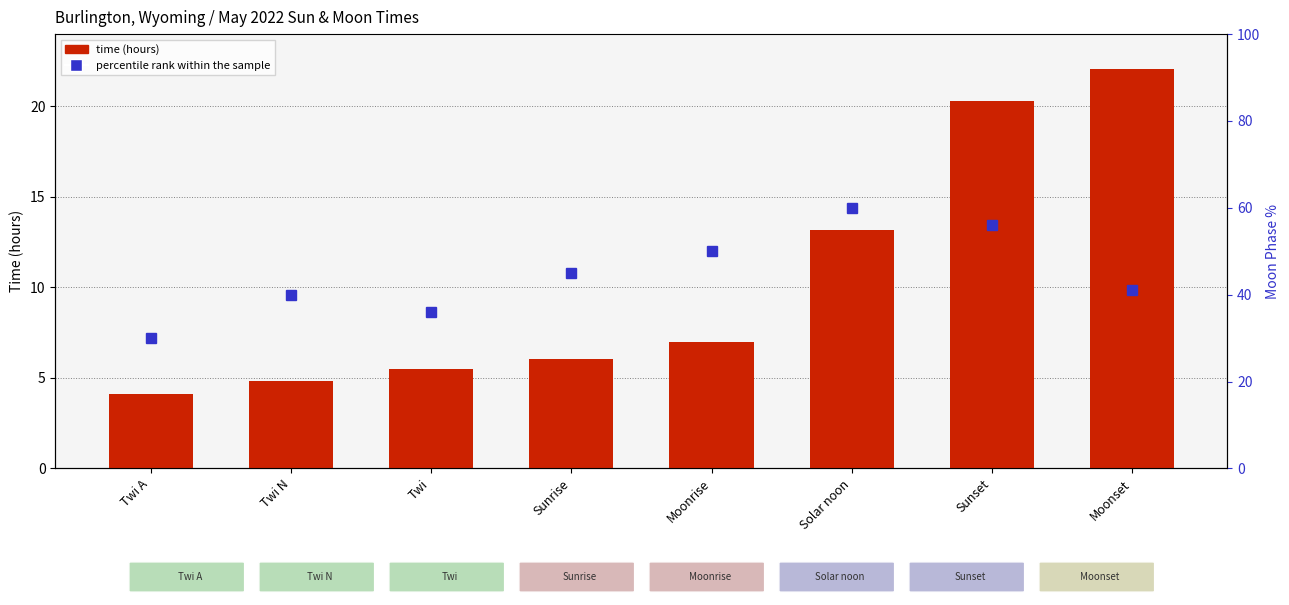

What is the difference between the values at Sunrise and Moonset?

16.0